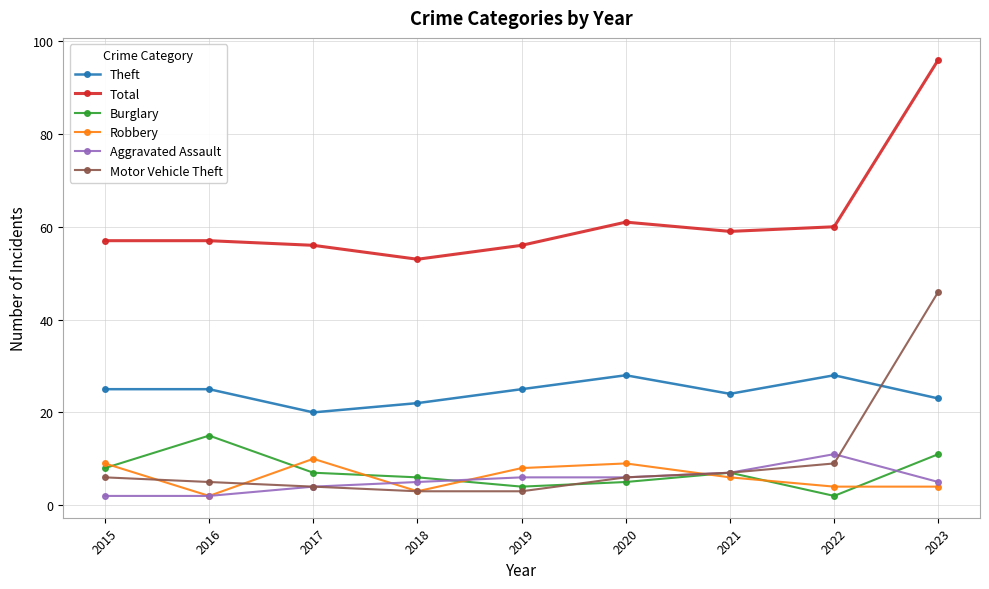

Reading right to left, transcribe all the data shown in this chart.

Theft: 2023=23	2022=28	2021=24	2020=28	2019=25	2018=22	2017=20	2016=25	2015=25
Total: 2023=96	2022=60	2021=59	2020=61	2019=56	2018=53	2017=56	2016=57	2015=57
Burglary: 2023=11	2022=2	2021=7	2020=5	2019=4	2018=6	2017=7	2016=15	2015=8
Robbery: 2023=4	2022=4	2021=6	2020=9	2019=8	2018=3	2017=10	2016=2	2015=9
Aggravated Assault: 2023=5	2022=11	2021=7	2020=6	2019=6	2018=5	2017=4	2016=2	2015=2
Motor Vehicle Theft: 2023=46	2022=9	2021=7	2020=6	2019=3	2018=3	2017=4	2016=5	2015=6